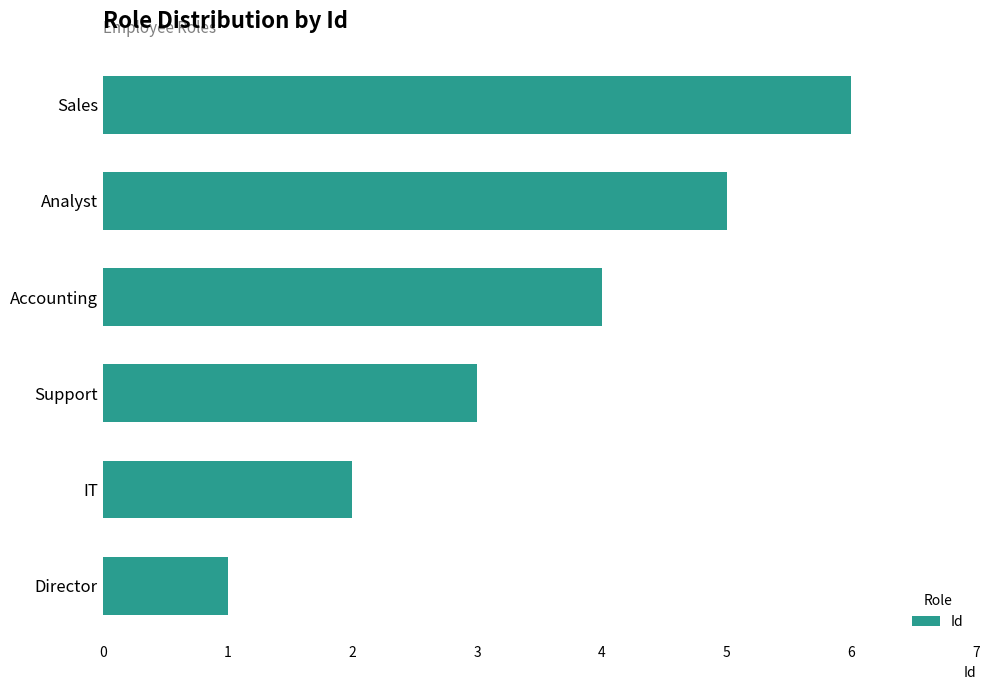

What is the ratio of the value at Director to the value at IT?

0.5